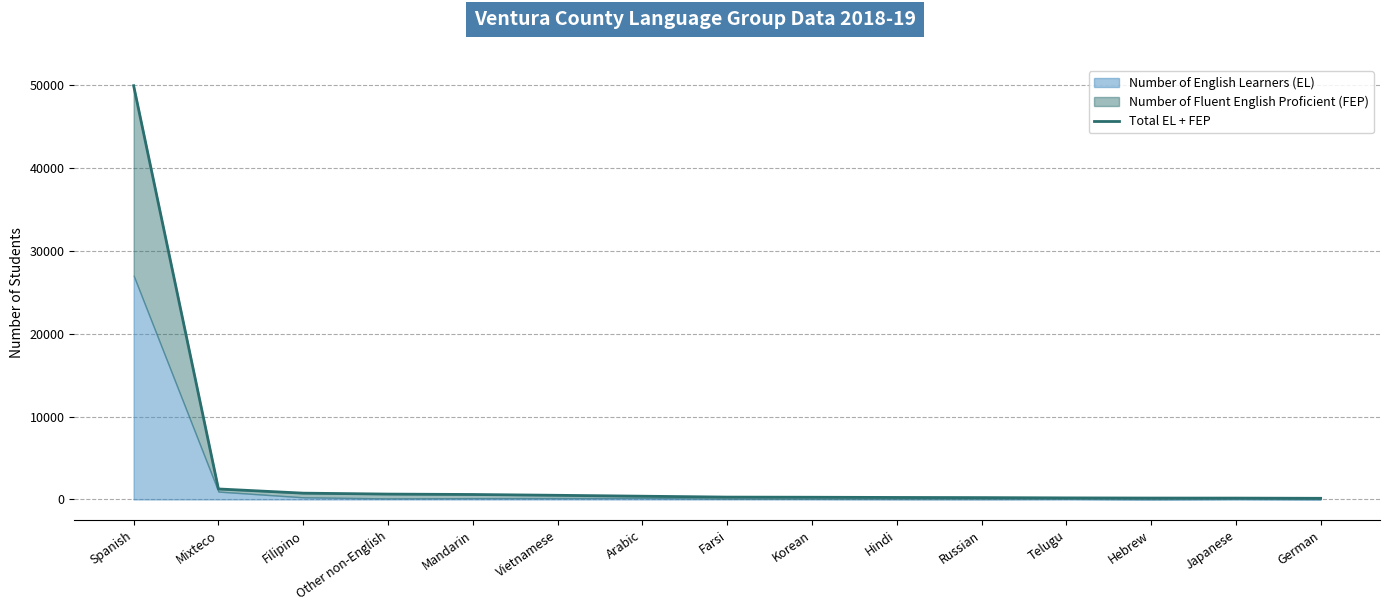

What is the minimum value shown in the chart?

136